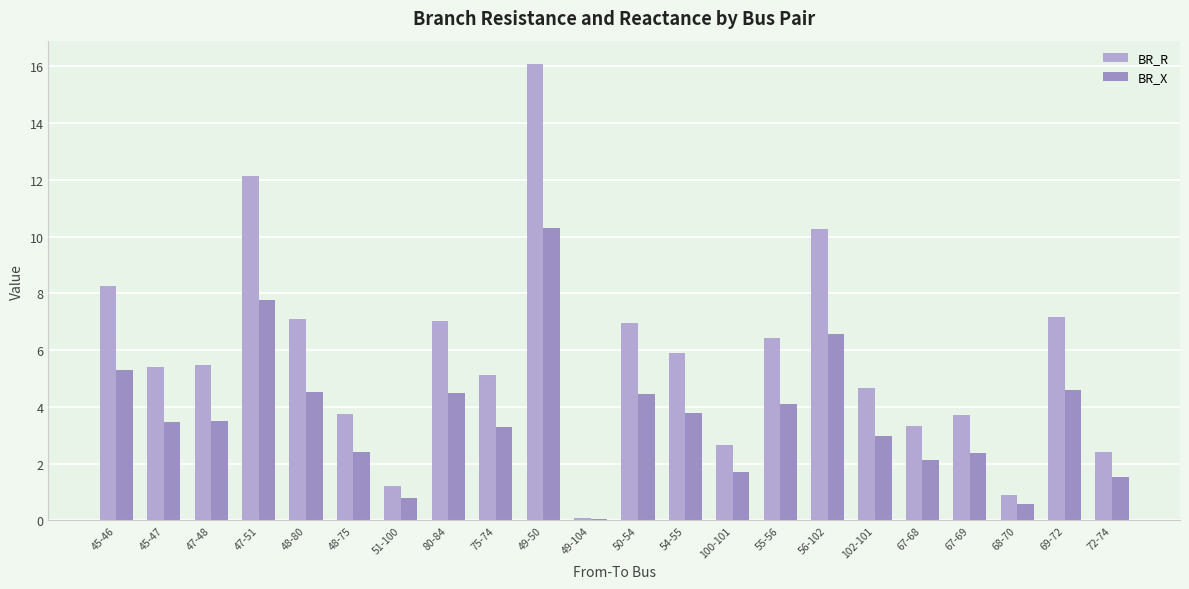

At 67-69, list the series in order from smallest to largest.

BR_X, BR_R